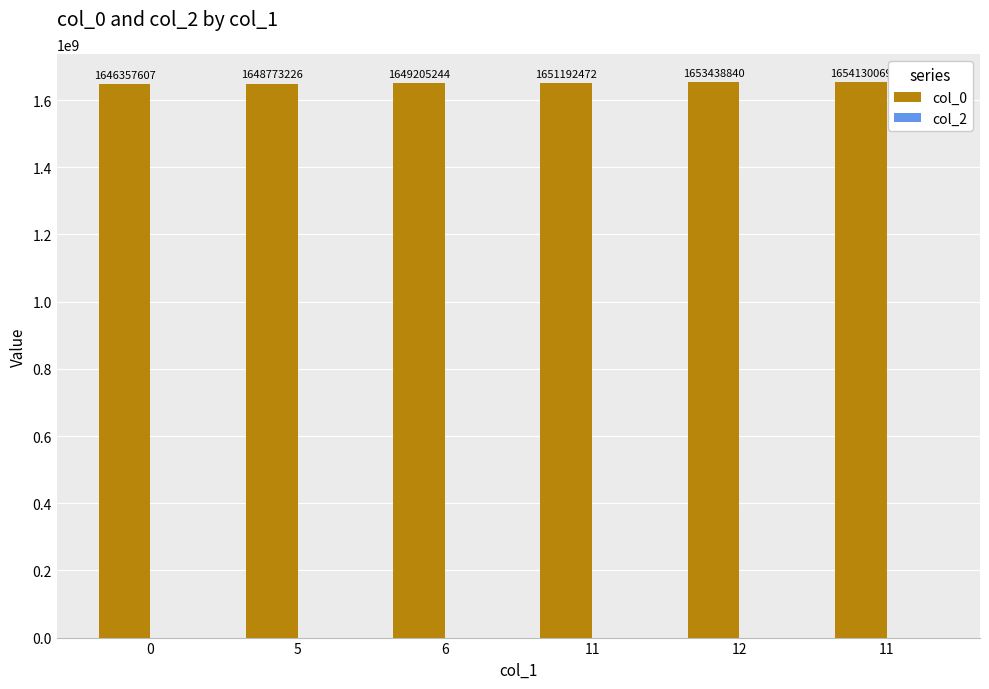

Count the number of data series in this chart.

1